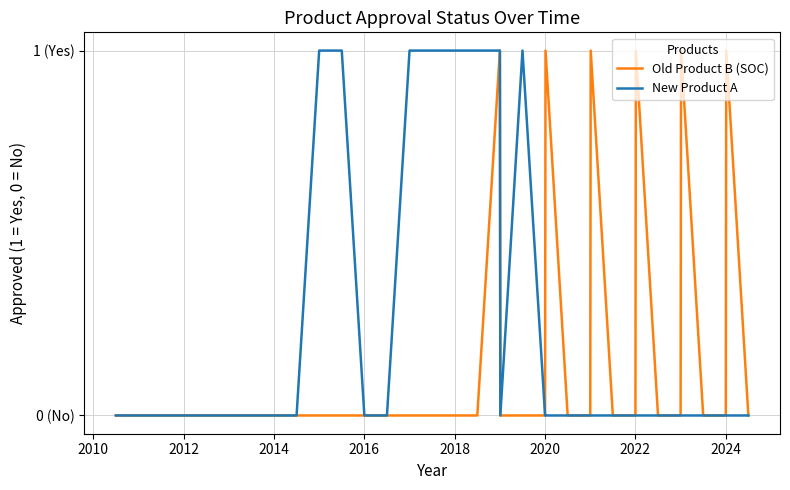

Does the chart have visible grid lines?

Yes